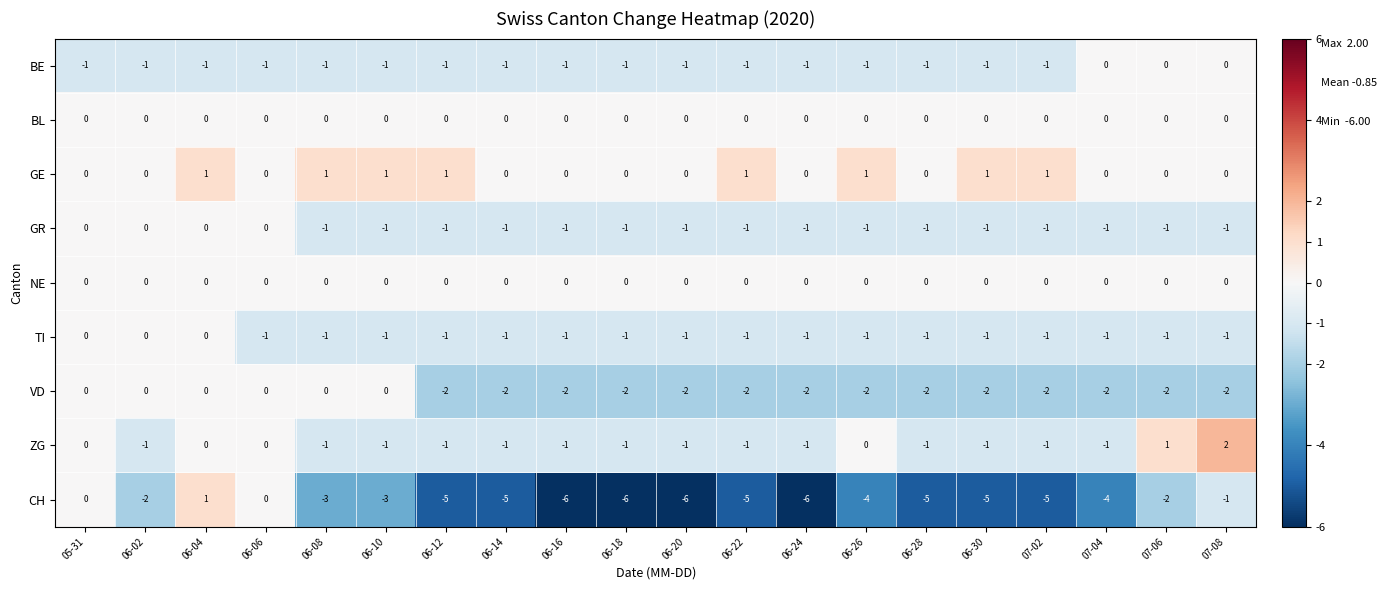

How many GR values are between -1 and 0?

20